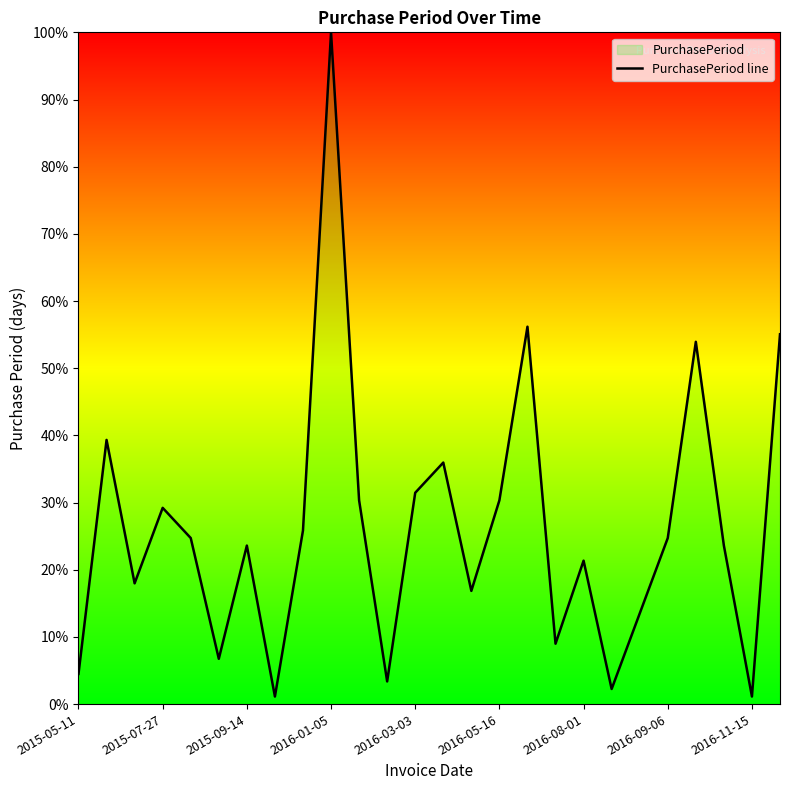

True or false: the data shows 47.4 at 2016-01-05.

False